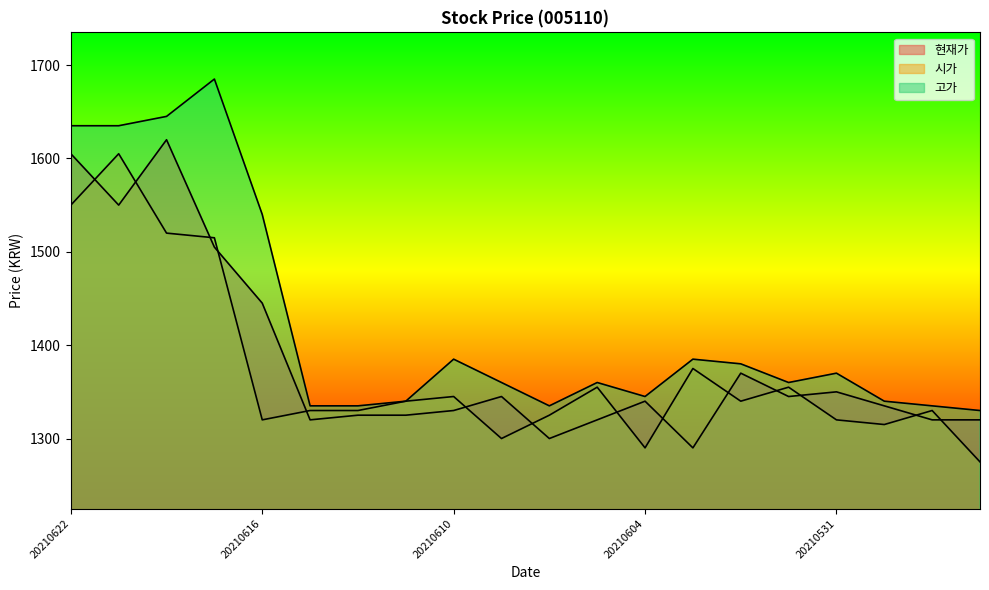

What are all the series names shown in the legend?

현재가, 시가, 고가